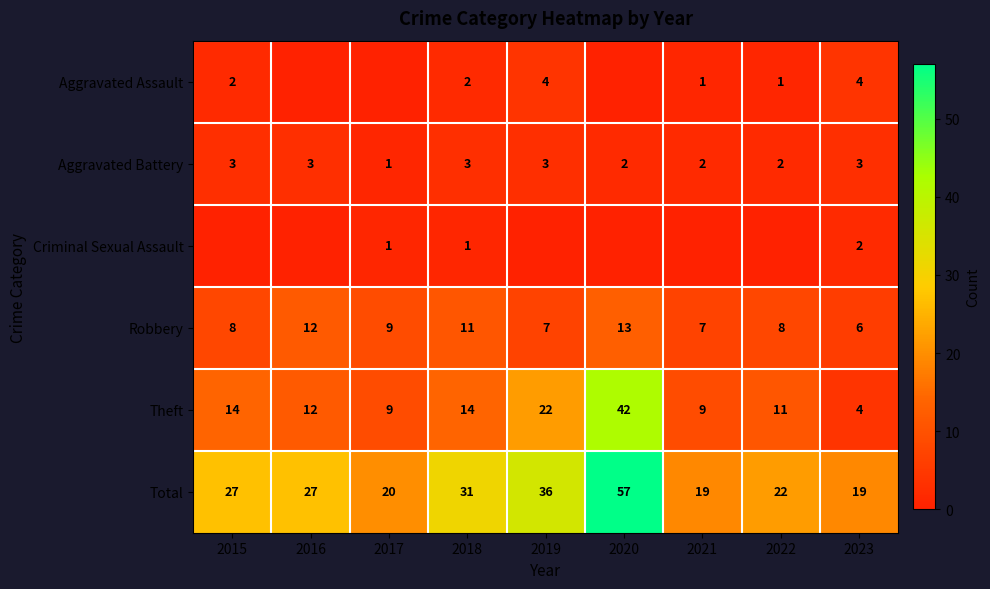

What is the difference between the Total values at 2018 and 2019?

5